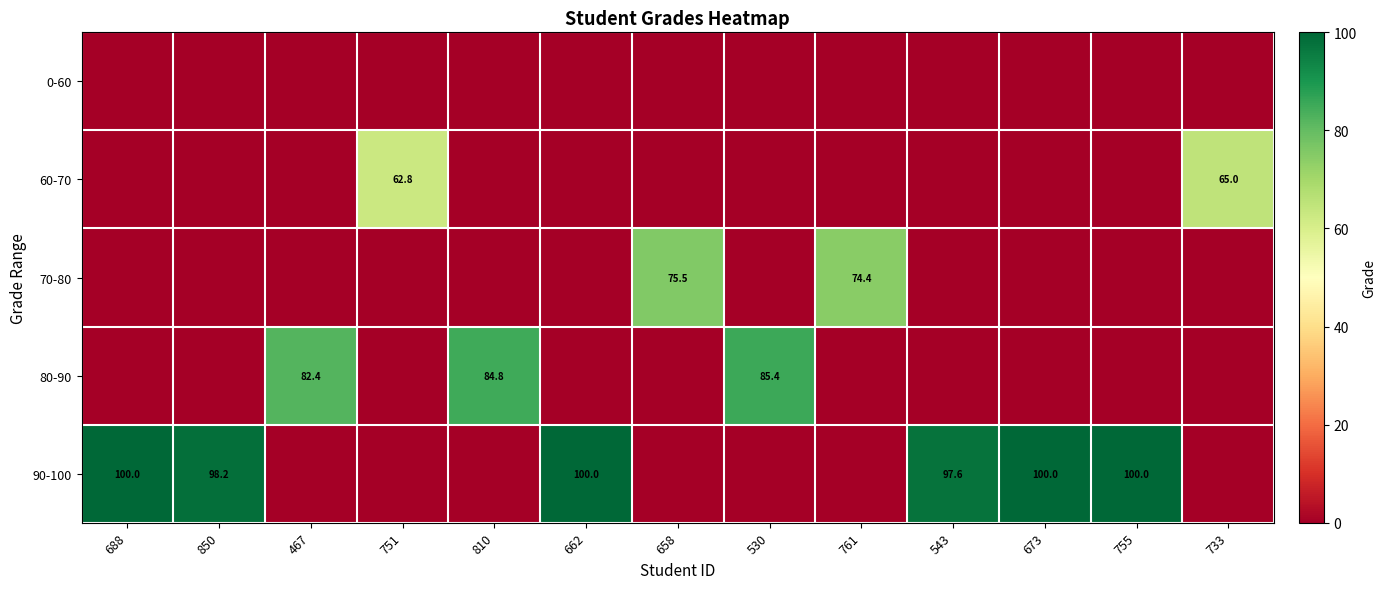

The value of 60-70 at 751 is 62.8. True or false?

True